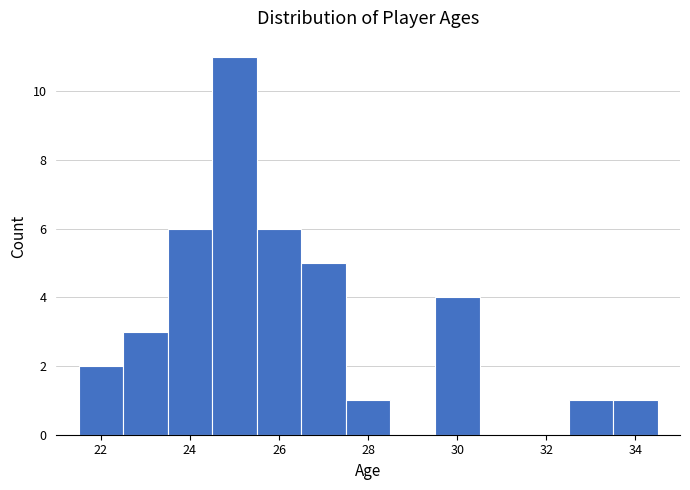

Reading left to right, list every bar in this chart as the range it spans on the x-axis followed by its height. Neither the bar edges nor the heights are printed on the chart, so give them approximately, as read against the axes.

21.5 to 22.5: 2
22.5 to 23.5: 3
23.5 to 24.5: 6
24.5 to 25.5: 11
25.5 to 26.5: 6
26.5 to 27.5: 5
27.5 to 28.5: 1
28.5 to 29.5: 0
29.5 to 30.5: 4
30.5 to 31.5: 0
31.5 to 32.5: 0
32.5 to 33.5: 1
33.5 to 34.5: 1